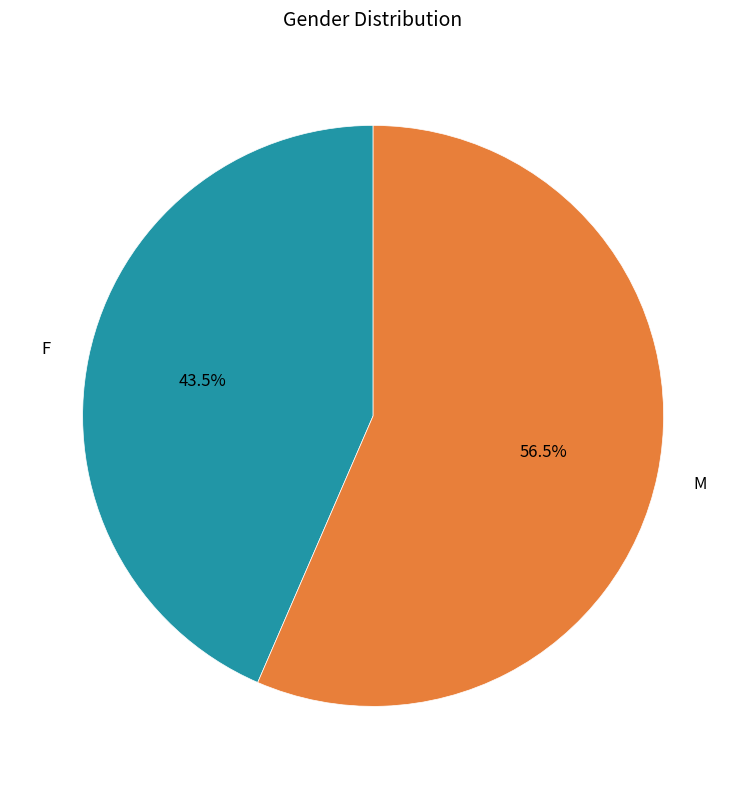

Is it true that F is 57% of the pie?

False